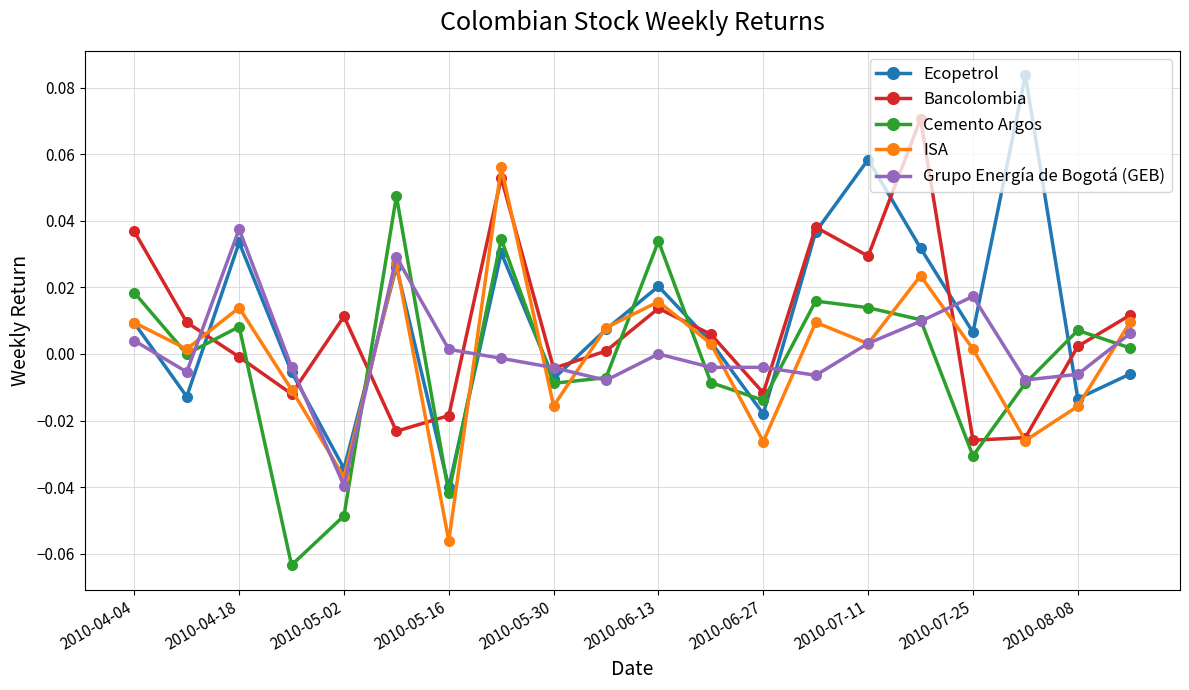

True or false: Bancolombia and Cemento Argos intersect in this chart.

True